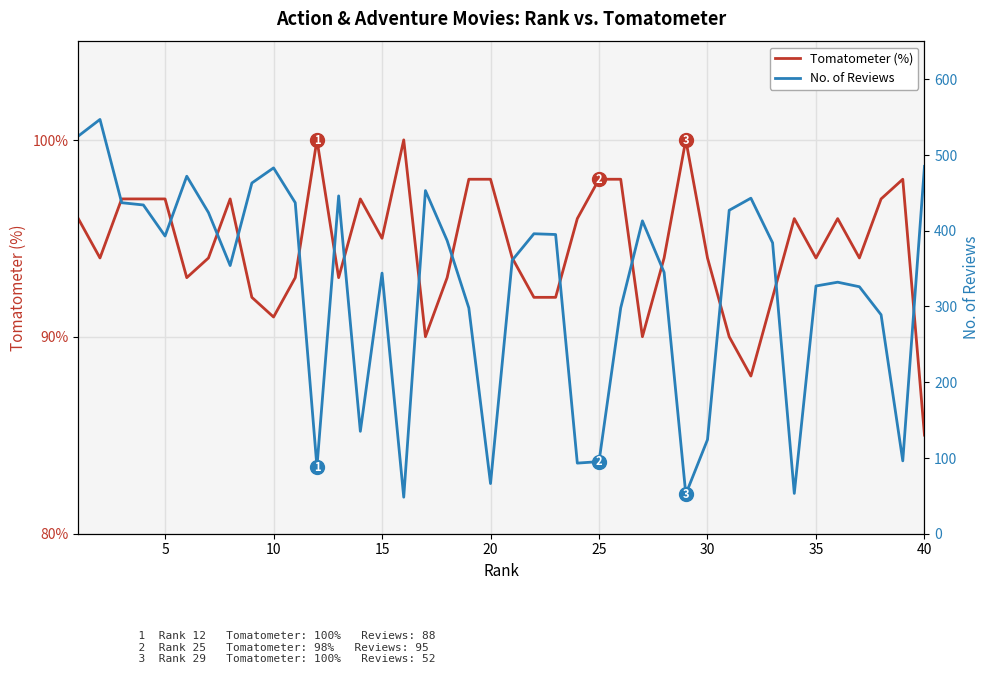

The Tomatometer (%) series shows 158 at 35. True or false?

False